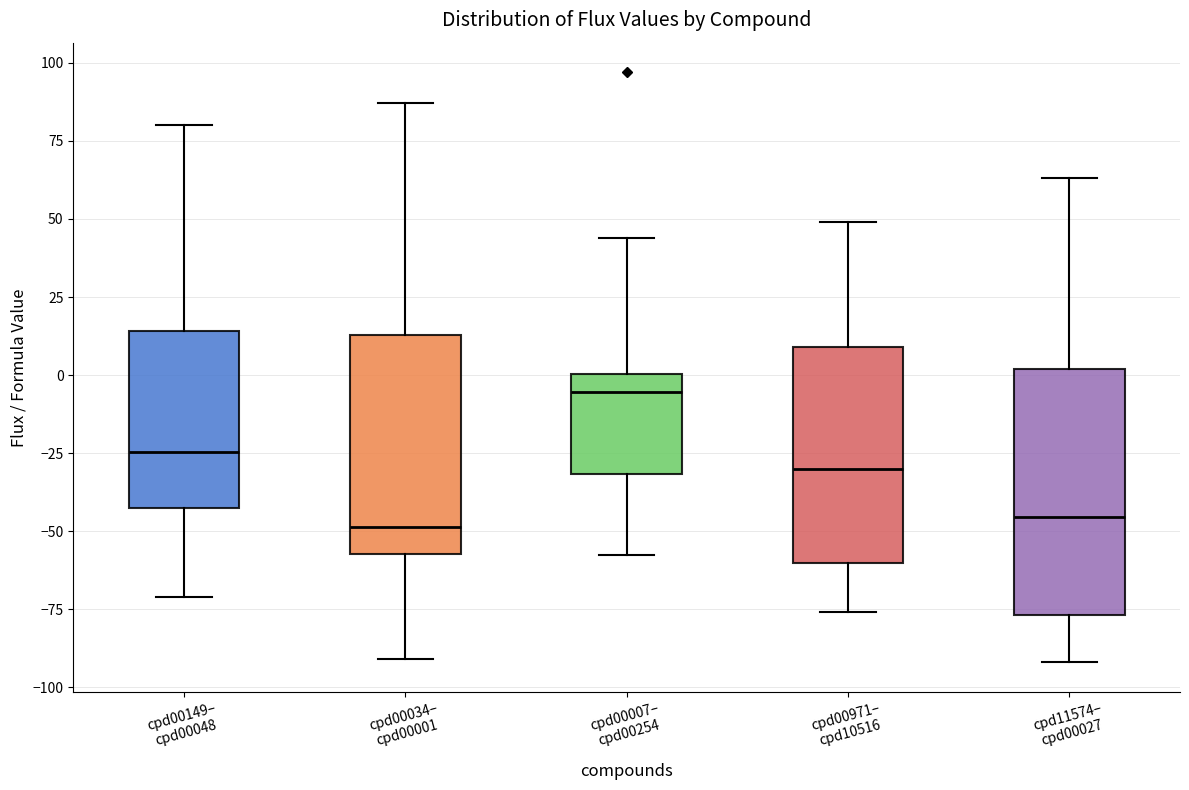

Reading left to right, read every box against the y-axis: the position of its median line, the range the box covers, and the ends of its whiskers. The values are not printed on the chart, so give them approximately, as read against the axis.

cpd00149– cpd00048: median -25, box -45 to 15, whiskers -70 to 80
cpd00034– cpd00001: median -50, box -55 to 15, whiskers -90 to 85
cpd00007– cpd00254: median -5, box -30 to 0, whiskers -60 to 45
cpd00971– cpd10516: median -30, box -60 to 10, whiskers -75 to 50
cpd11574– cpd00027: median -45, box -75 to 0, whiskers -90 to 65